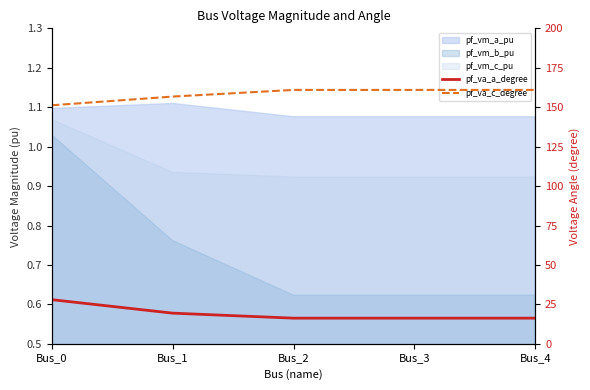

Which series has the largest range (max minus min)?

pf_va_a_degree